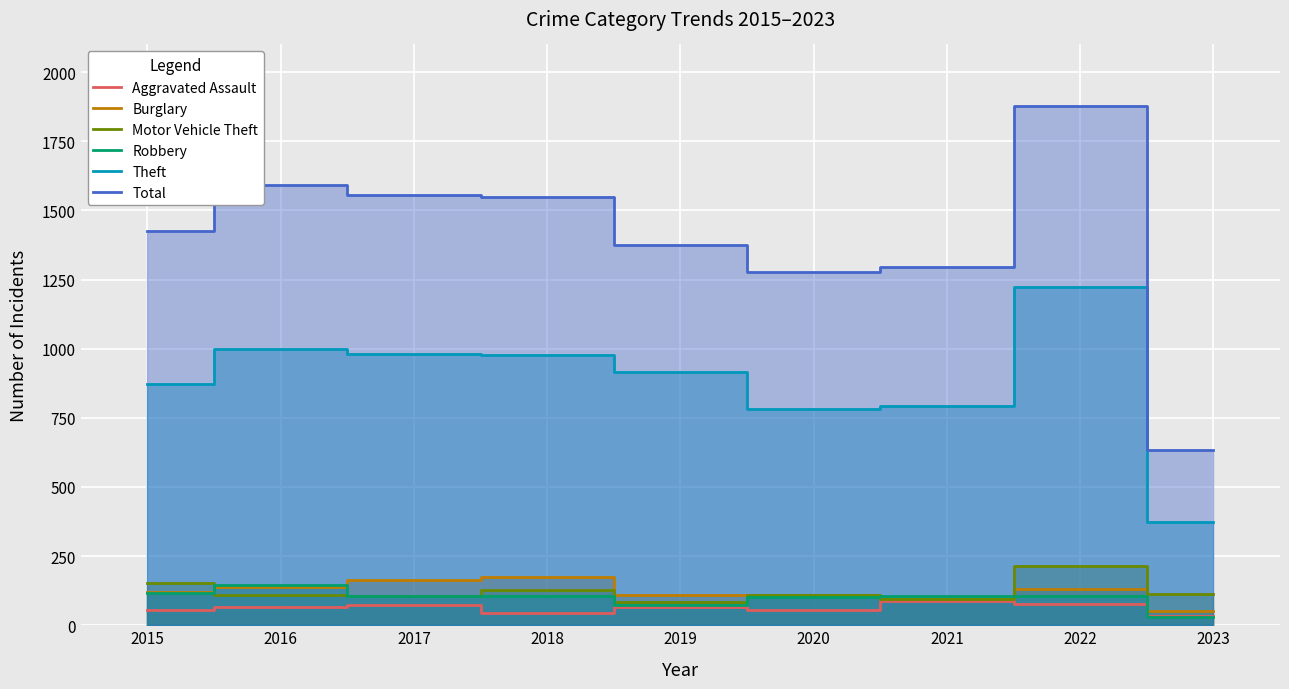

True or false: Total and Theft intersect in this chart.

False